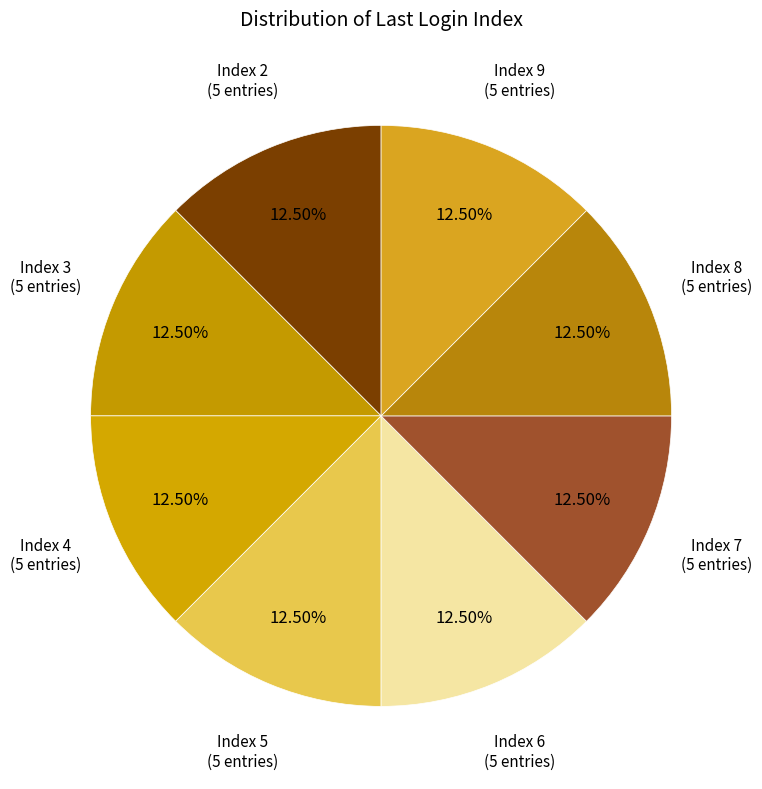

To the nearest percent, what is the difference between the largest and smallest slice percentages?

0%